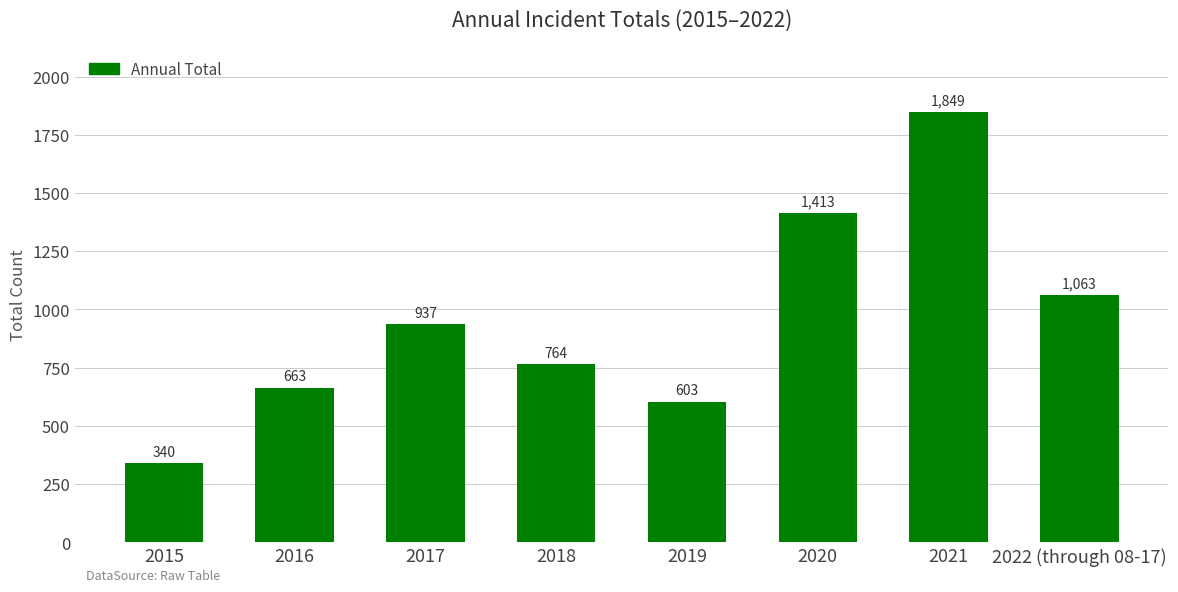

What is the value of the 7th bar from the left?

1849